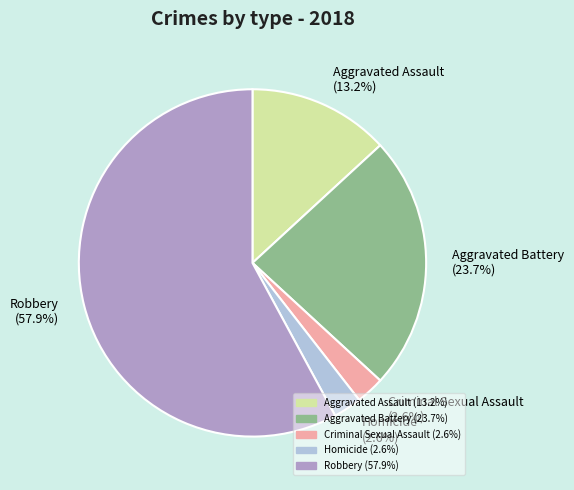

To the nearest percent, what is the average slice percentage?

20%